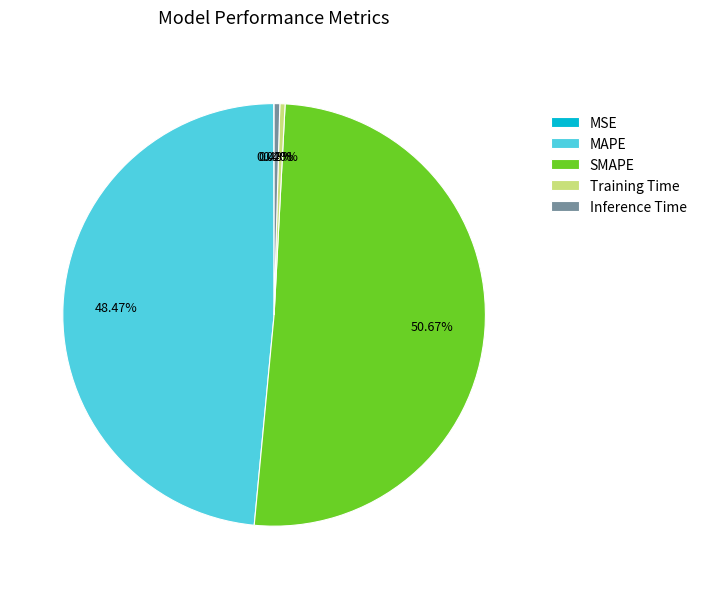

Which category accounts for the majority?

SMAPE